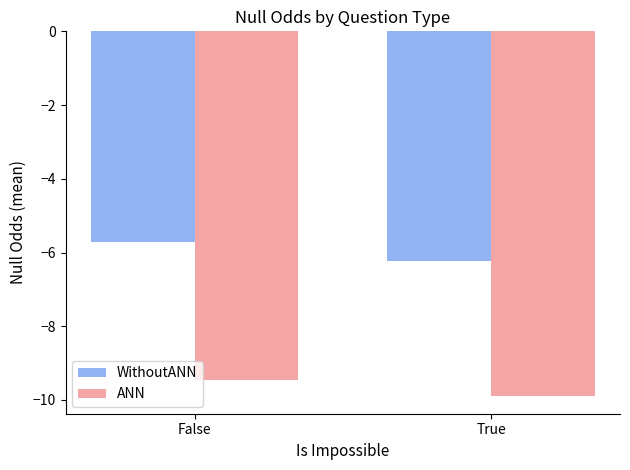

What is the difference between the highest and lowest values at False?

3.7